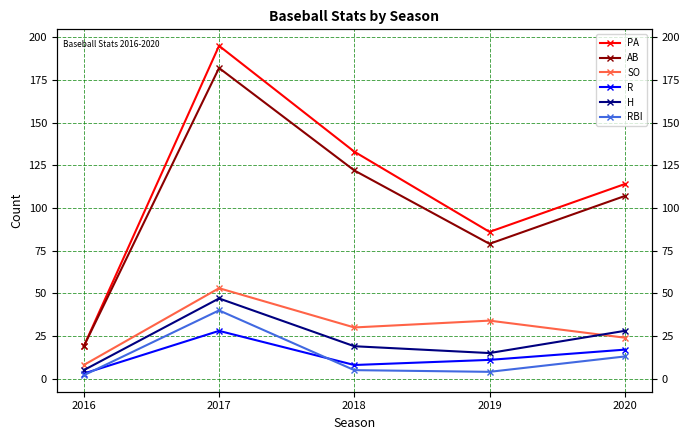

Reading left to right, list all the values displayed in this chart.

PA: 2016=19	2017=195	2018=133	2019=86	2020=114
AB: 2016=19	2017=182	2018=122	2019=79	2020=107
SO: 2016=8	2017=53	2018=30	2019=34	2020=24
R: 2016=3	2017=28	2018=8	2019=11	2020=17
H: 2016=5	2017=47	2018=19	2019=15	2020=28
RBI: 2016=2	2017=40	2018=5	2019=4	2020=13